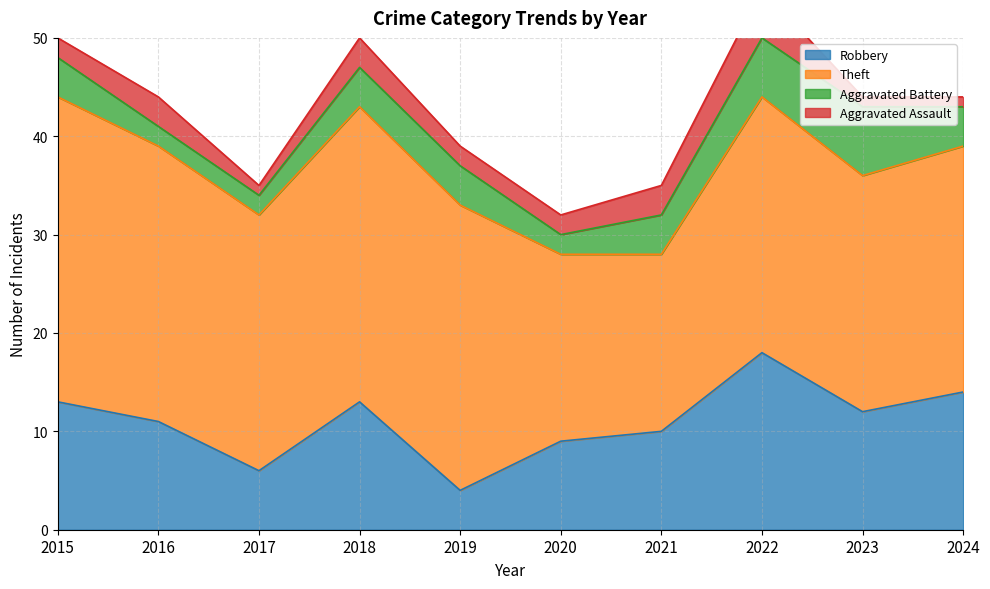

At how many categories does at least one series exceed 15?

10